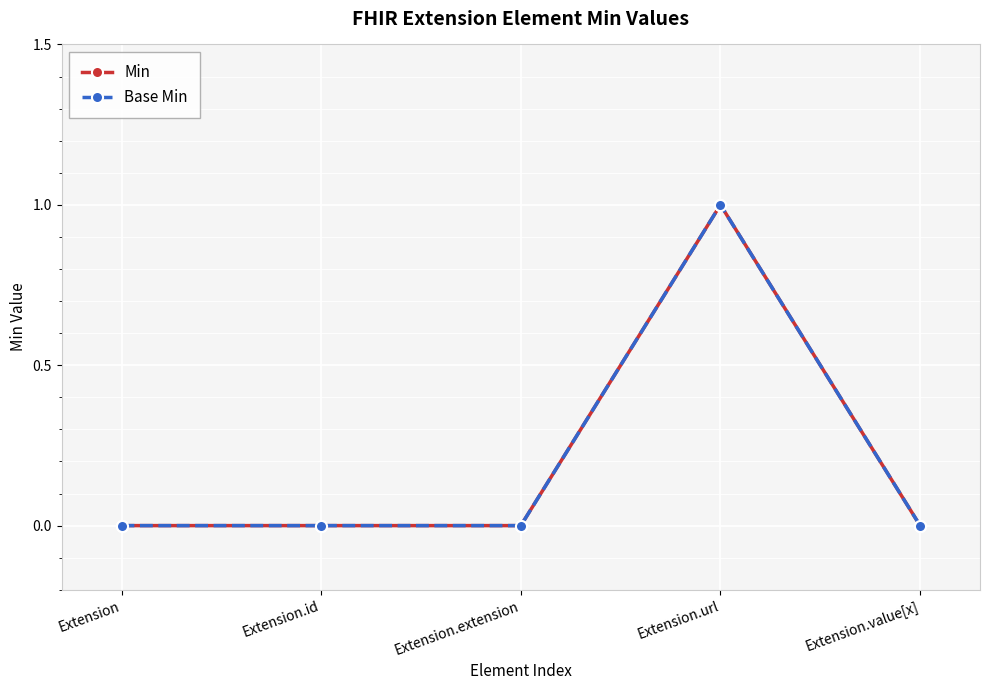

How many positive values does the Base Min series have?

1